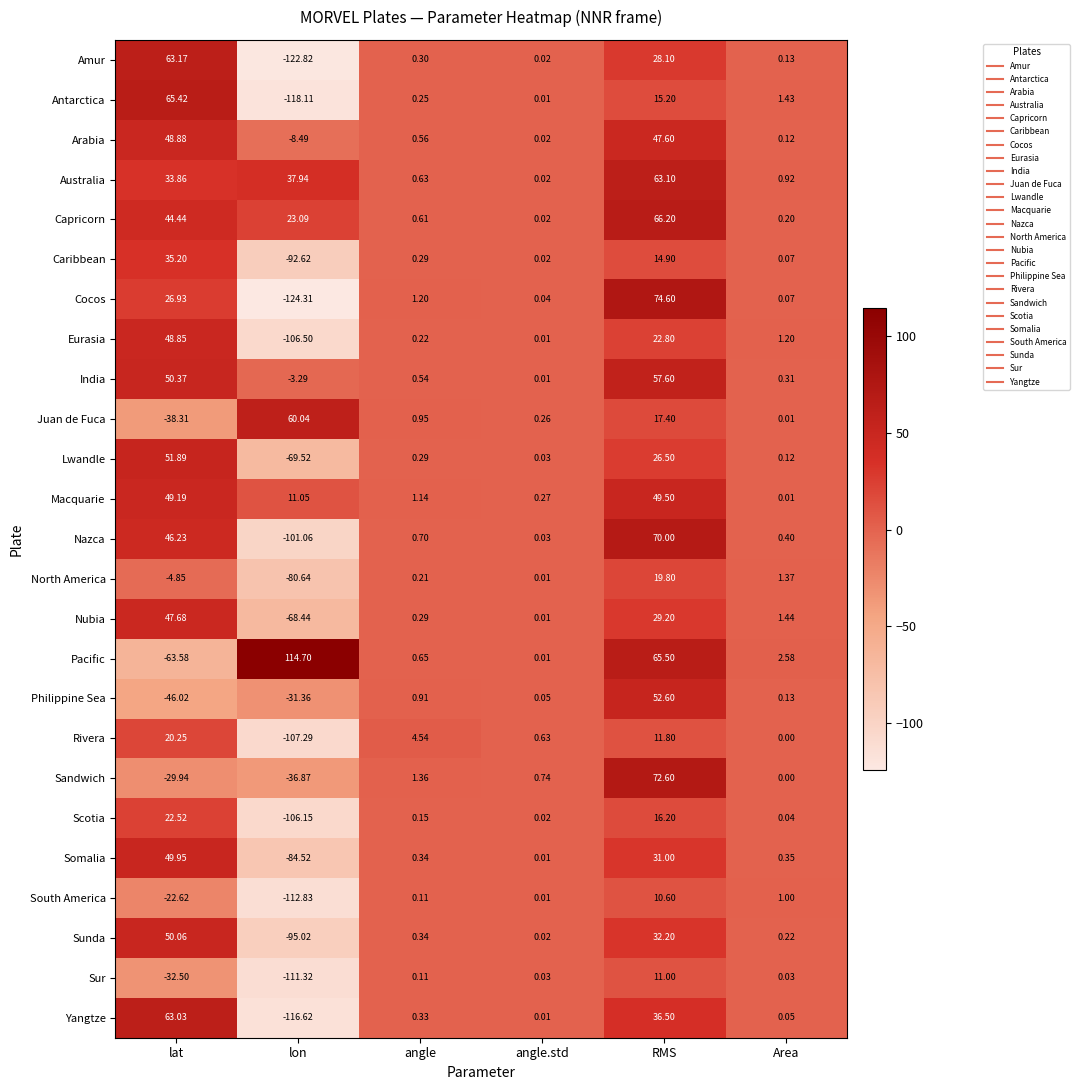

What is the spread (max minus min) of values at lon?

239.0